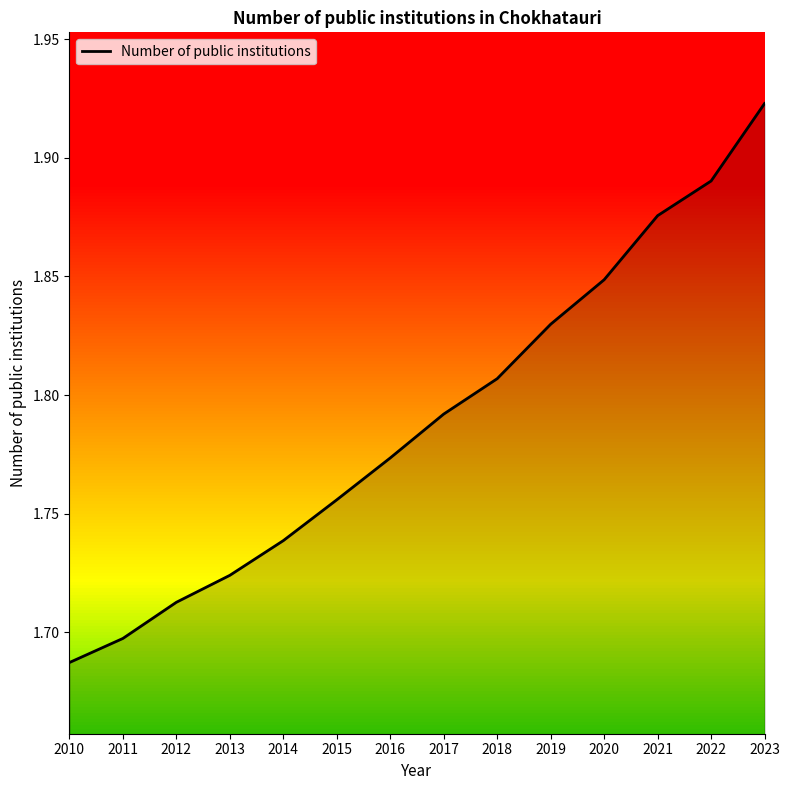

Between 2010 and 2012, which is larger?

2012